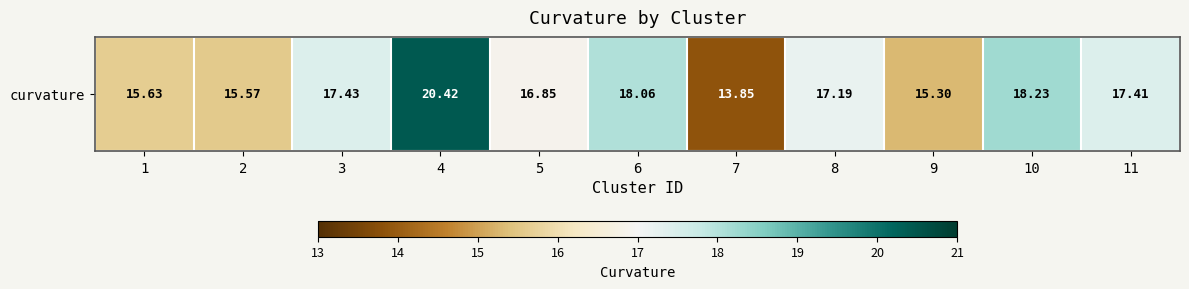

At which category does the chart reach its minimum across all series?

7